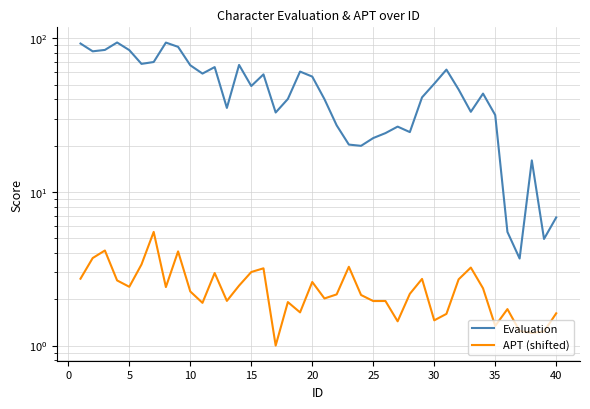

True or false: Evaluation and APT (shifted) intersect in this chart.

False